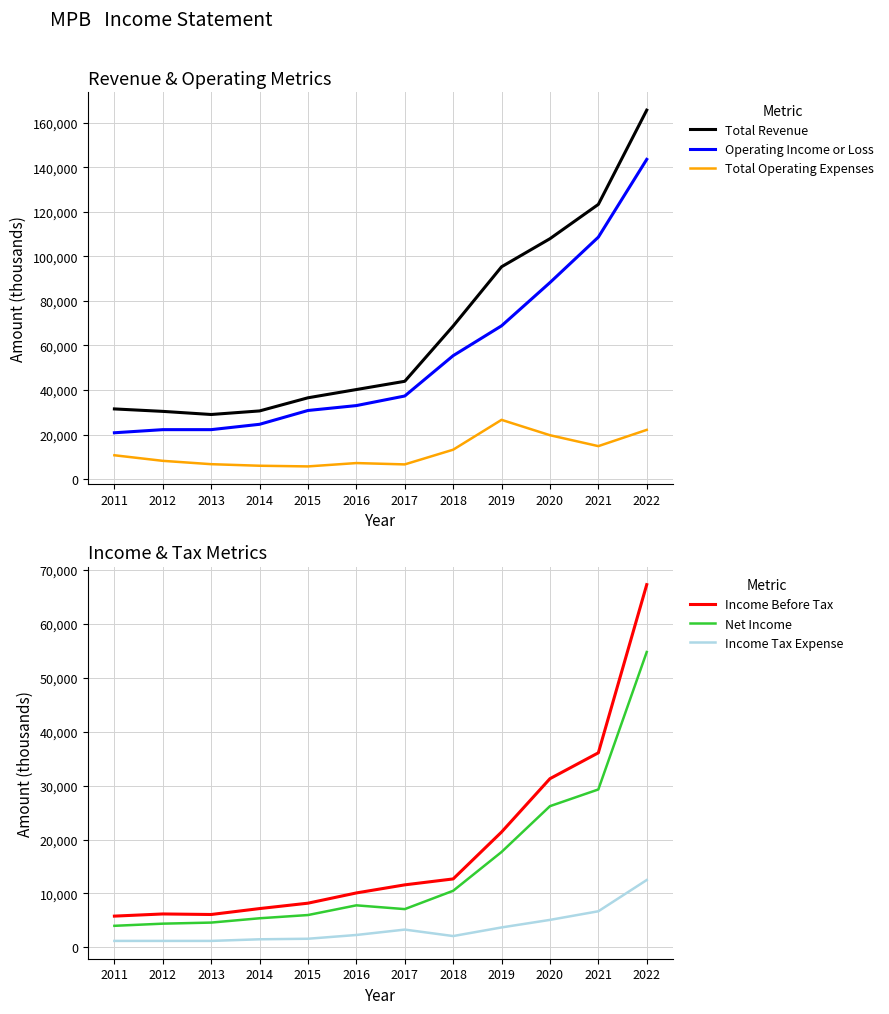

How many lines are shown in the chart?

6